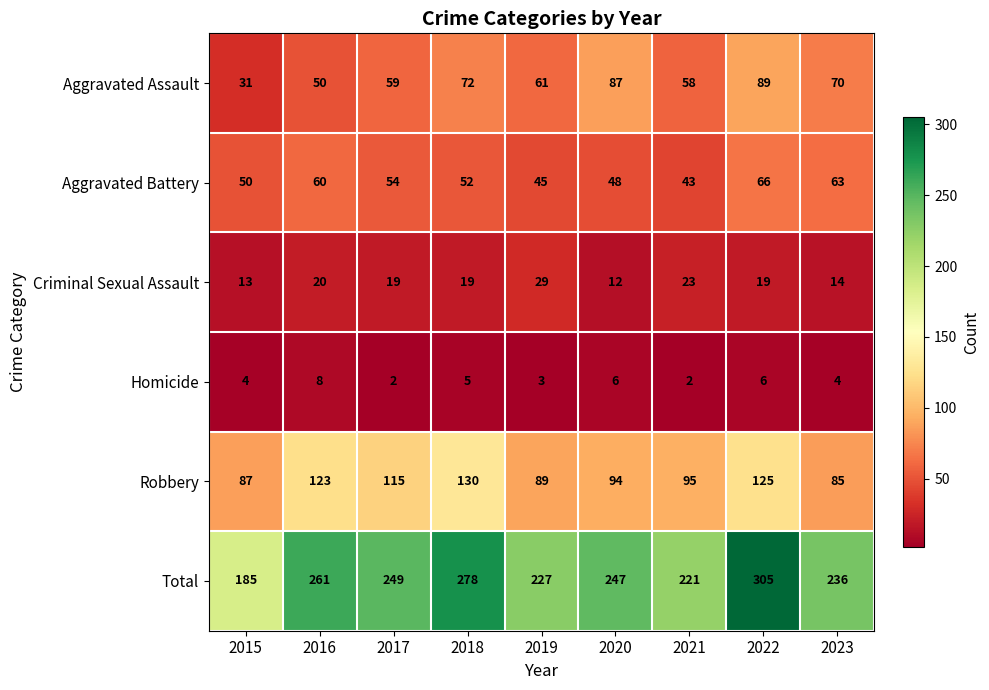

Which series has the largest range (max minus min)?

Total